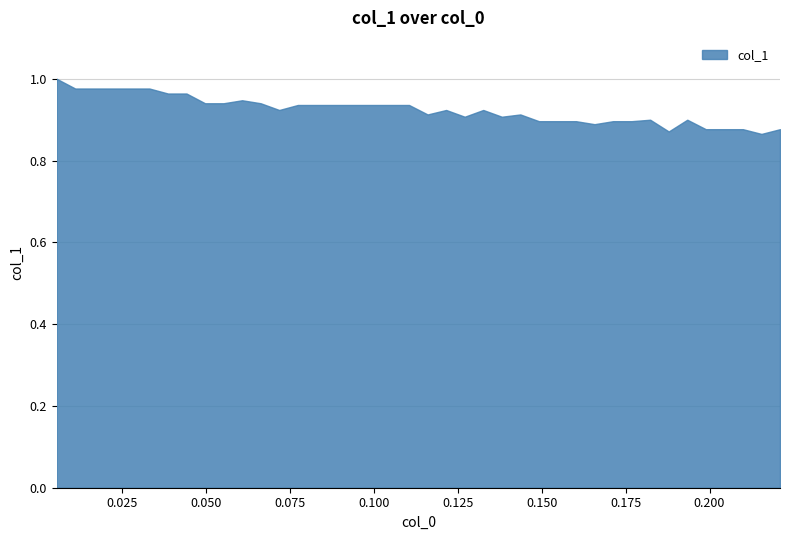

Between 34 and 30, which is larger?

34